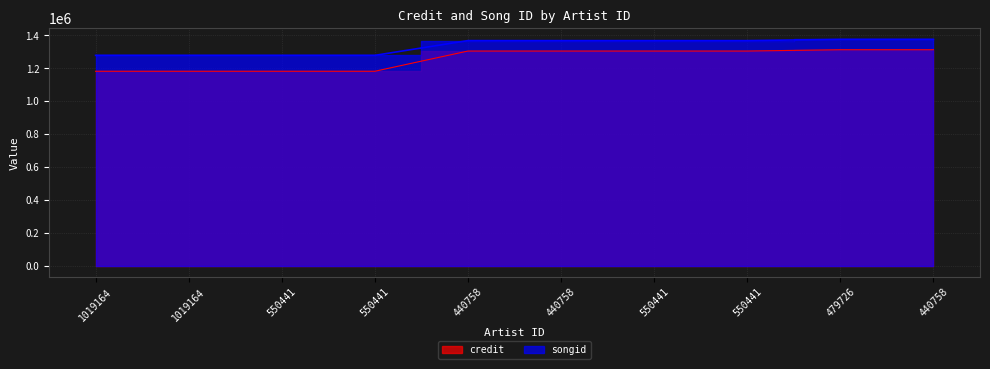

What are all the series names shown in the legend?

credit, songid